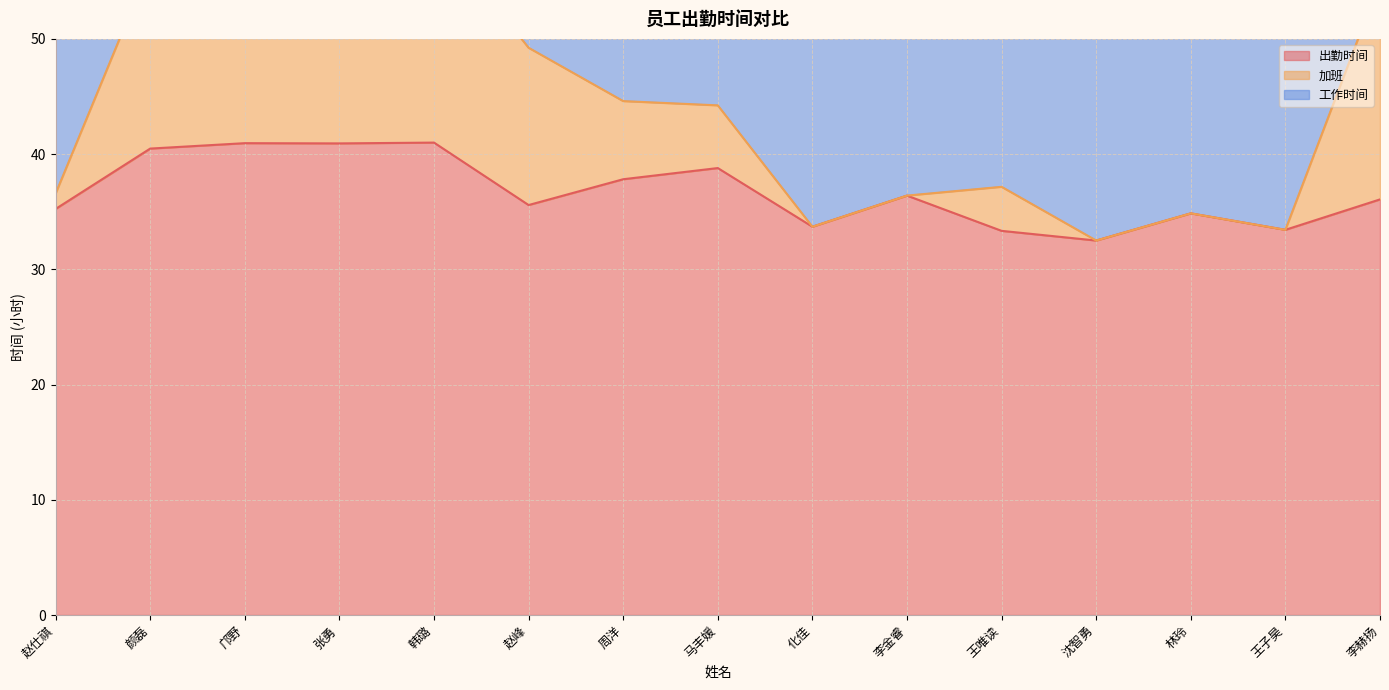

Does the chart have visible grid lines?

Yes